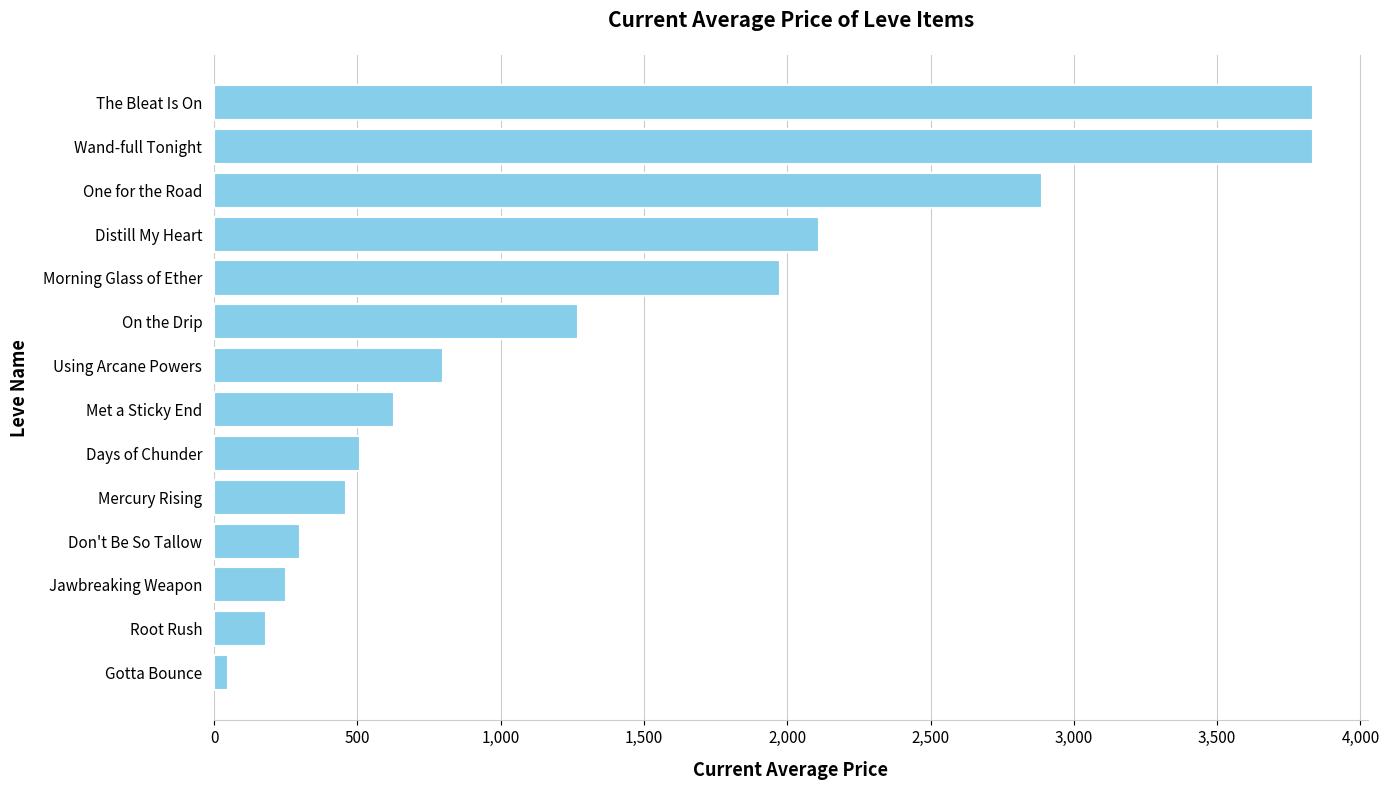

What is the label of the 6th bar from the top?

On the Drip